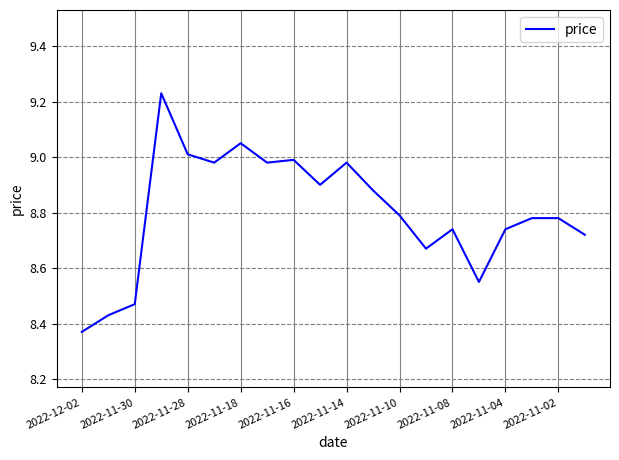

What is the difference between the maximum and minimum values?

0.9